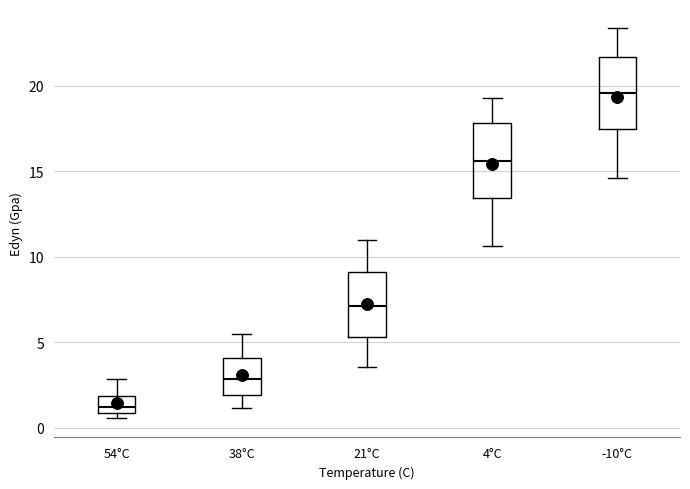

Reading left to right, read every box against the y-axis: the position of its median line, the range the box covers, and the ends of its whiskers. The values are not printed on the chart, so give them approximately, as read against the axis.

54°C: median 1.0 (inside the box), box 1.0 to 2.0, whiskers 0.5 to 3.0
38°C: median 3.0, box 2.0 to 4.0, whiskers 1.0 to 5.5
21°C: median 7.0, box 5.5 to 9.0, whiskers 3.5 to 11.0
4°C: median 15.5, box 13.5 to 18.0, whiskers 10.5 to 19.5
-10°C: median 19.5, box 17.5 to 21.5, whiskers 14.5 to 23.5